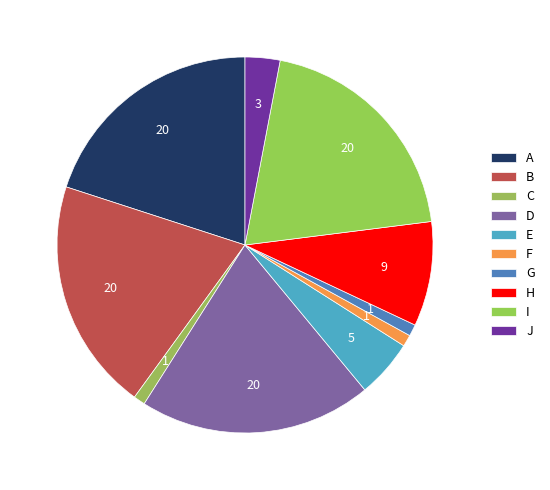

Rank the categories by value from lowest to highest.

C, F, G, J, E, H, A, B, D, I